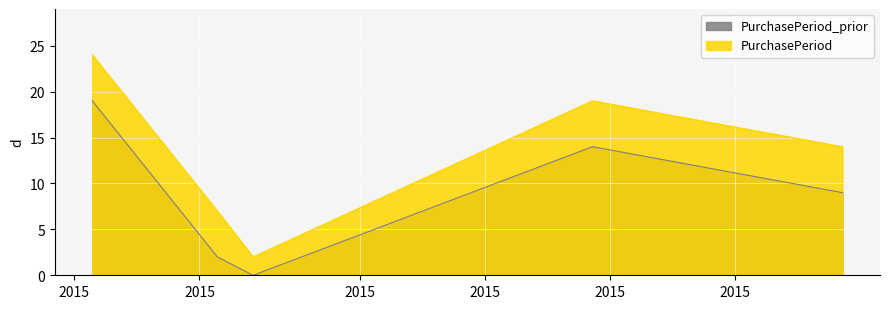

Reading right to left, what are all the values shown in this chart?

2015-12-28=14	2015-12-14=19	2015-11-25=2	2015-11-23=7	2015-11-16=24